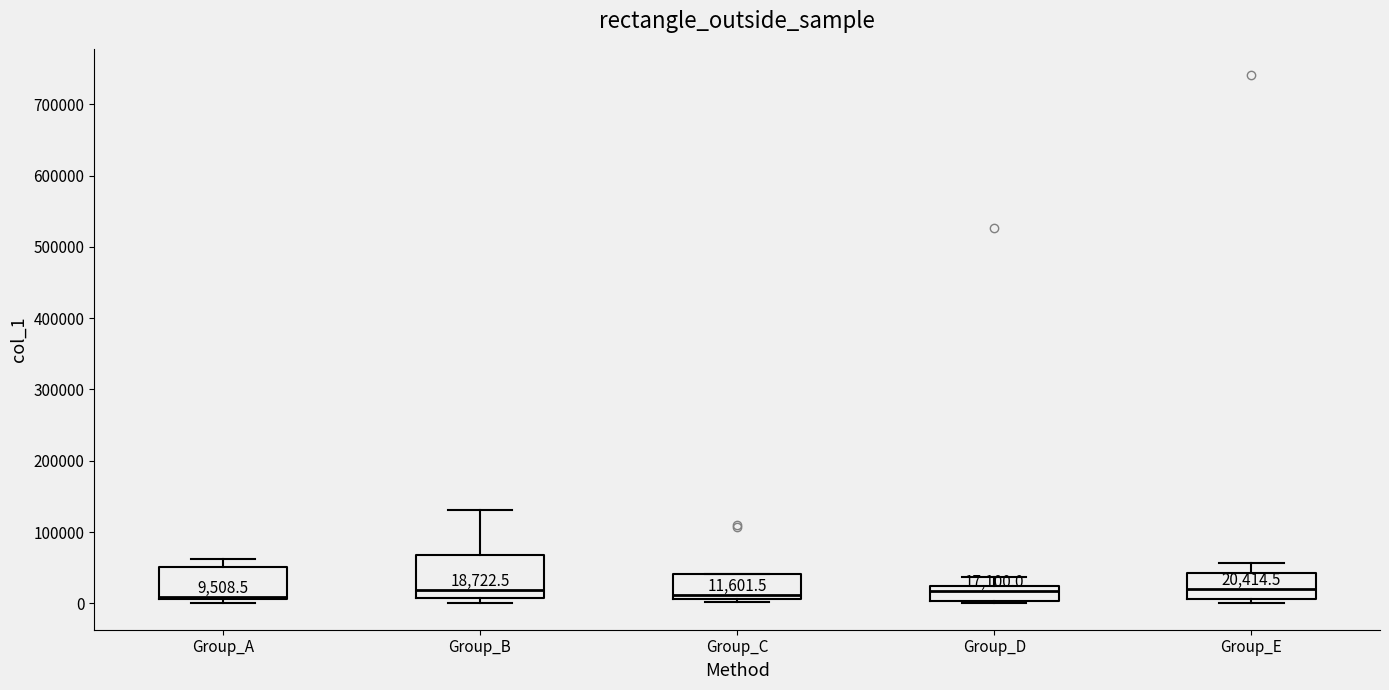

Which box is the tallest, from its lower edge to its upper edge?

Group_B